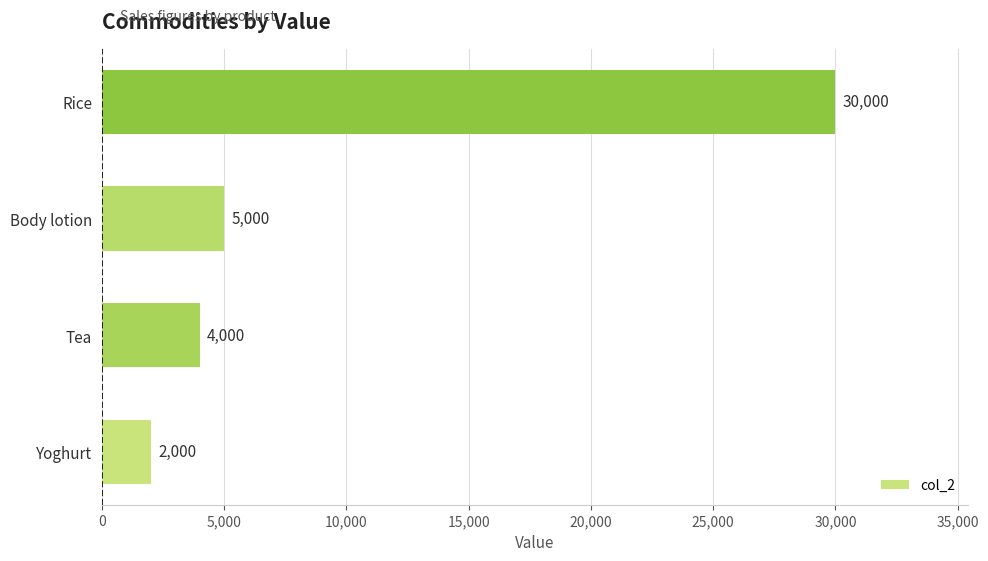

True or false: the data shows 42914 at Rice.

False